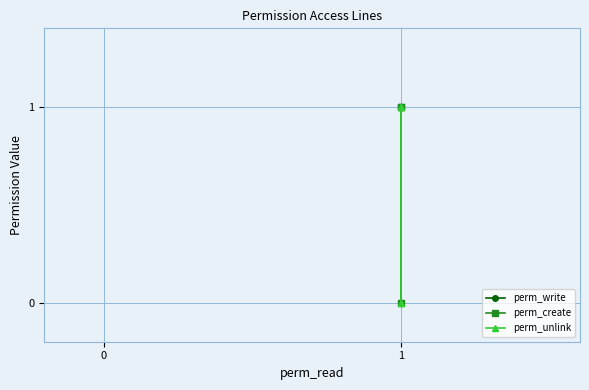

Which series has the largest range (max minus min)?

perm_write